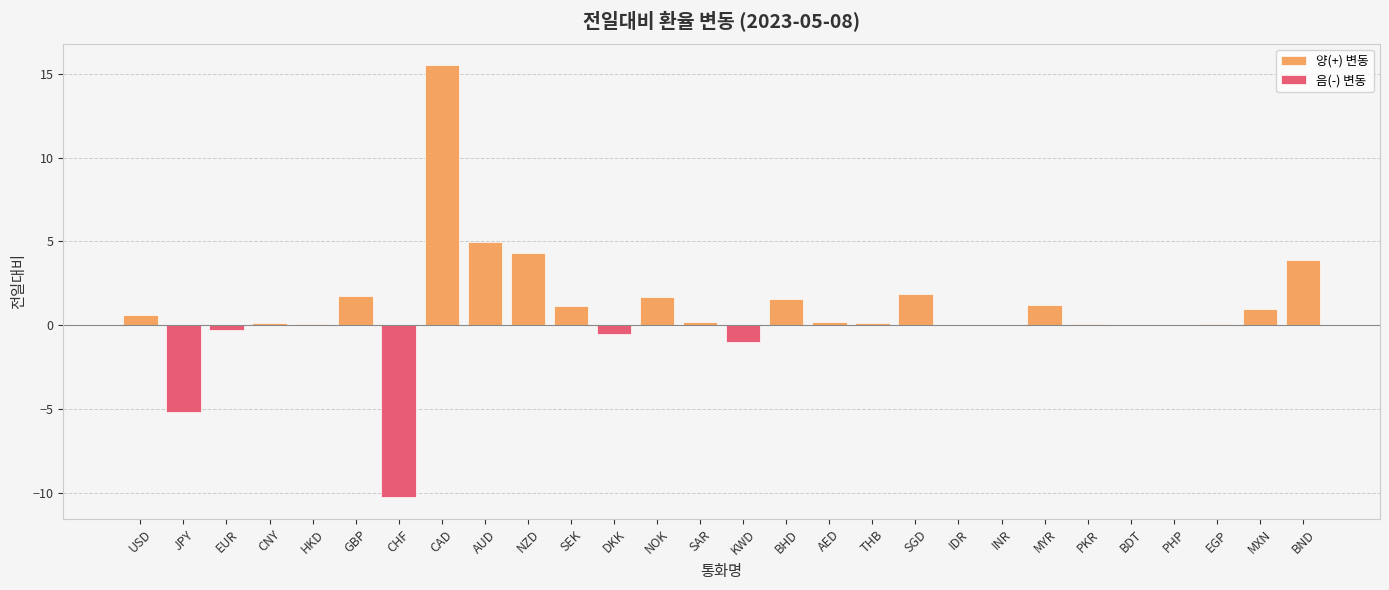

Is it true that 음(-) 변동 equals 0.0 at SAR?

True